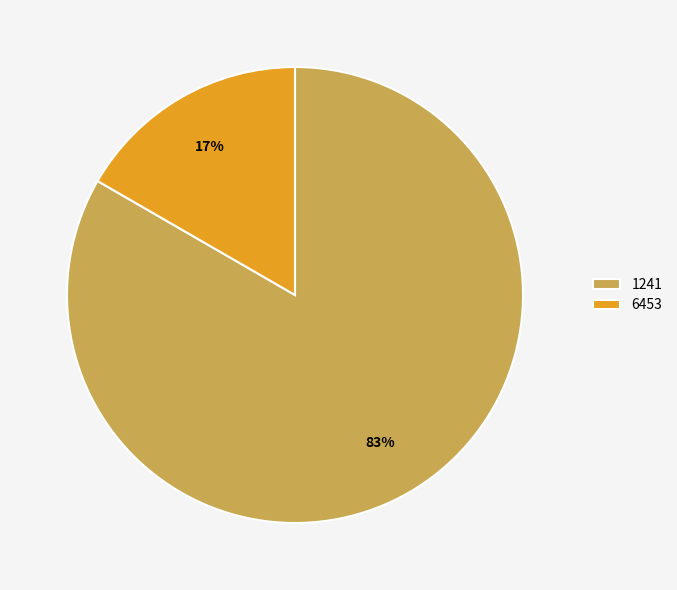

How many segments does this pie chart have?

2